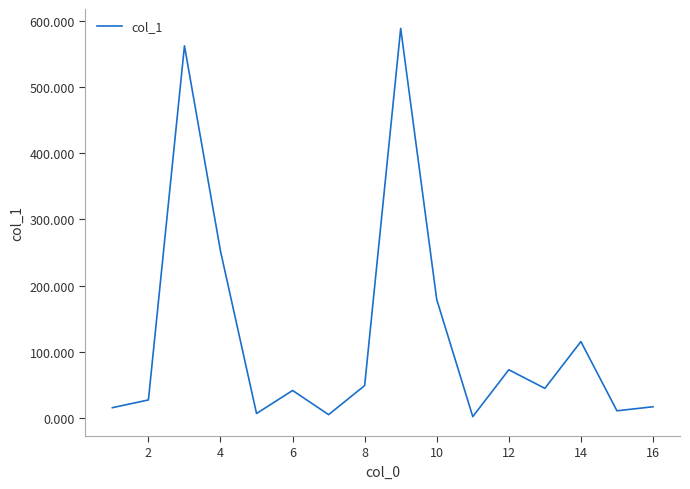

What is the difference between the maximum and minimum values?

586.6